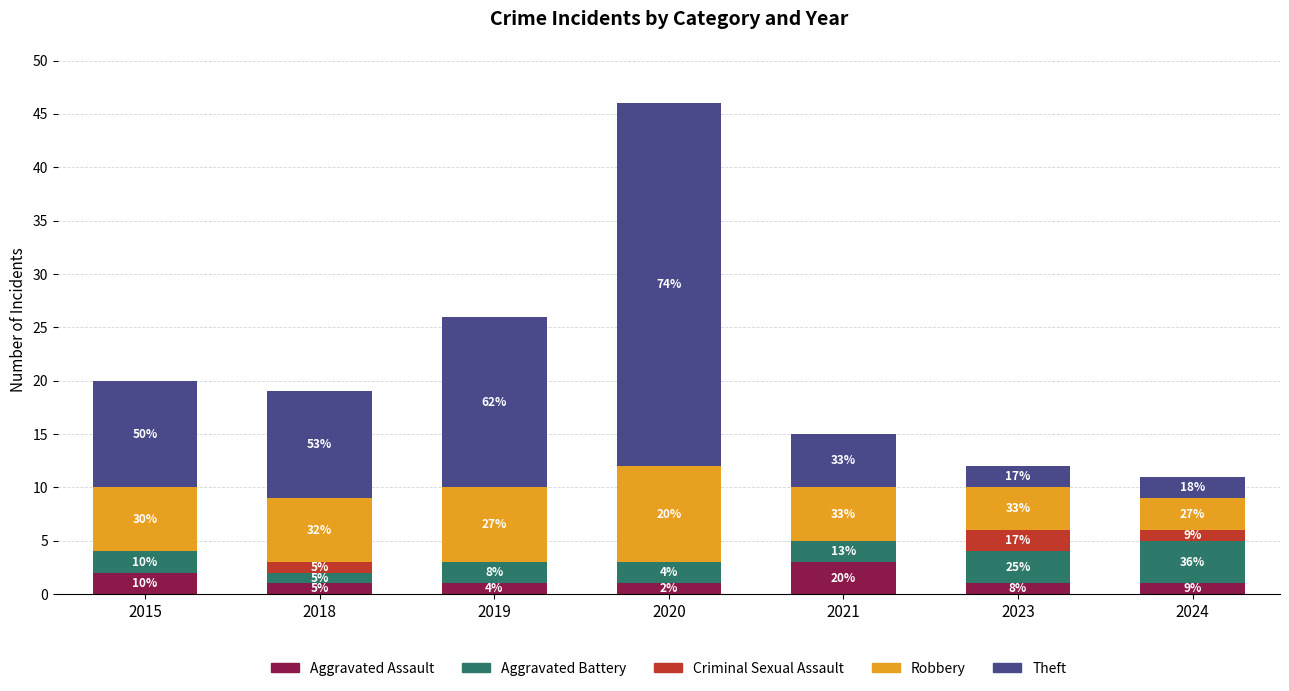

Does the chart contain stacked bars?

Yes